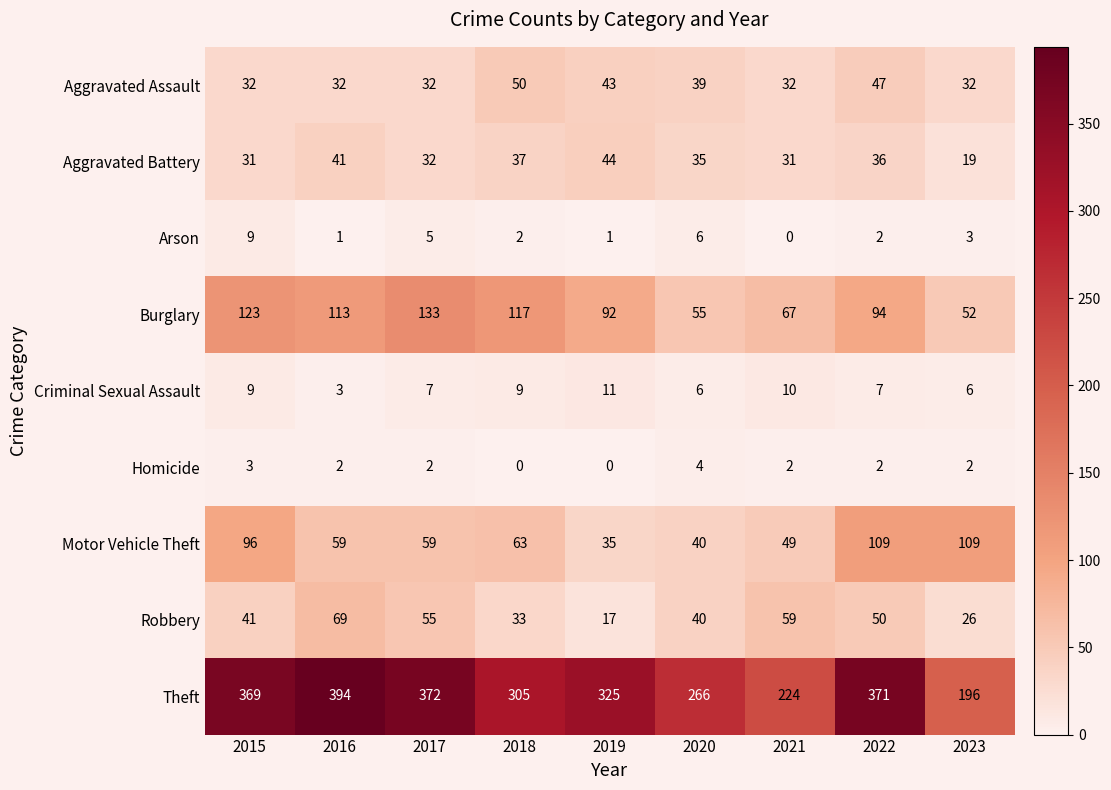

What is the maximum value shown in the chart?

394